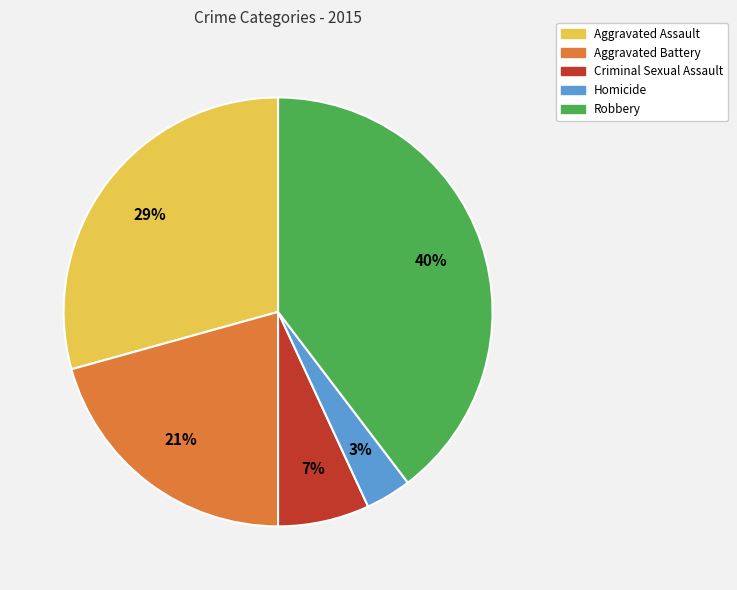

Rank the categories by value from highest to lowest.

Robbery, Aggravated Assault, Aggravated Battery, Criminal Sexual Assault, Homicide